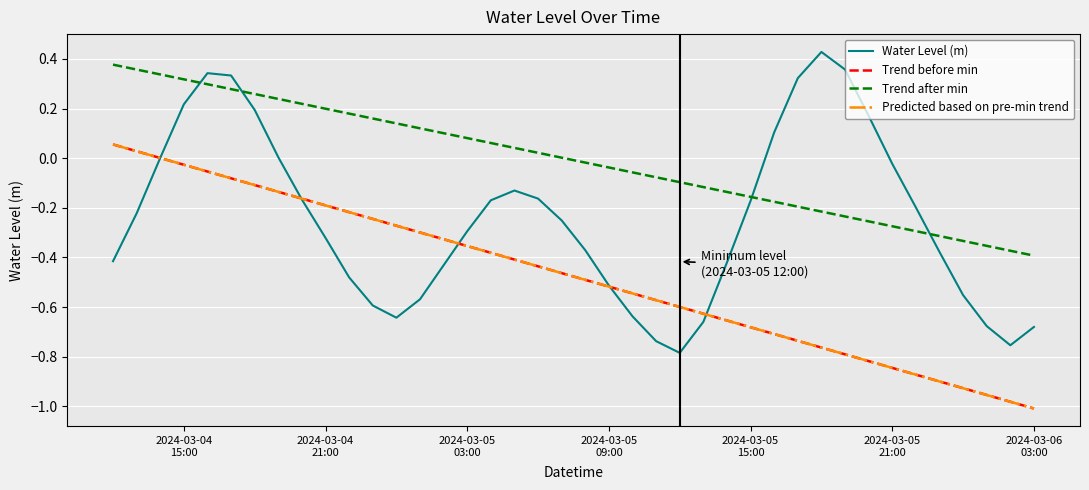

True or false: Trend before min and Predicted based on pre-min trend intersect in this chart.

False